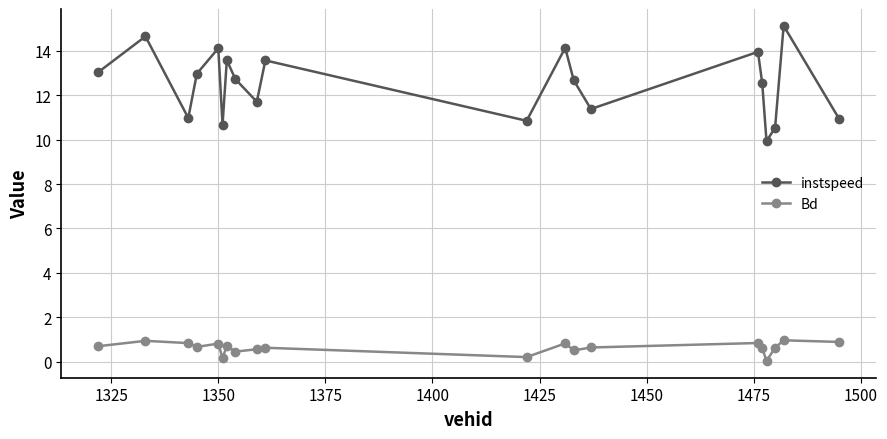

What is the value of the instspeed point at the 12th from the left?

14.1